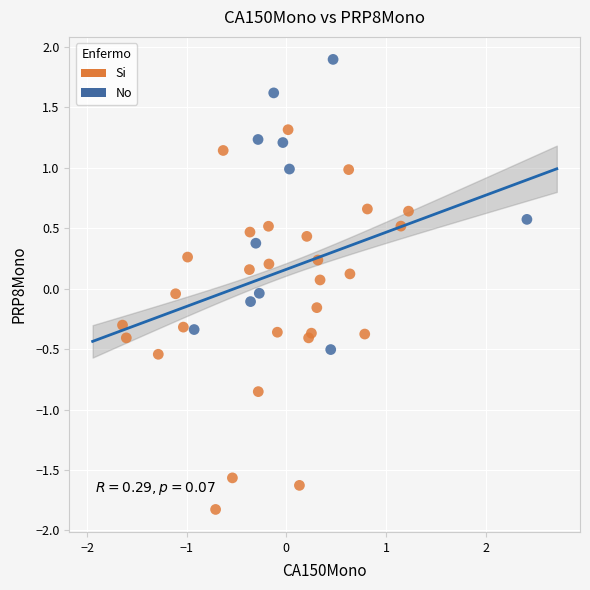

Which series has the largest Y range (max minus min)?

Si